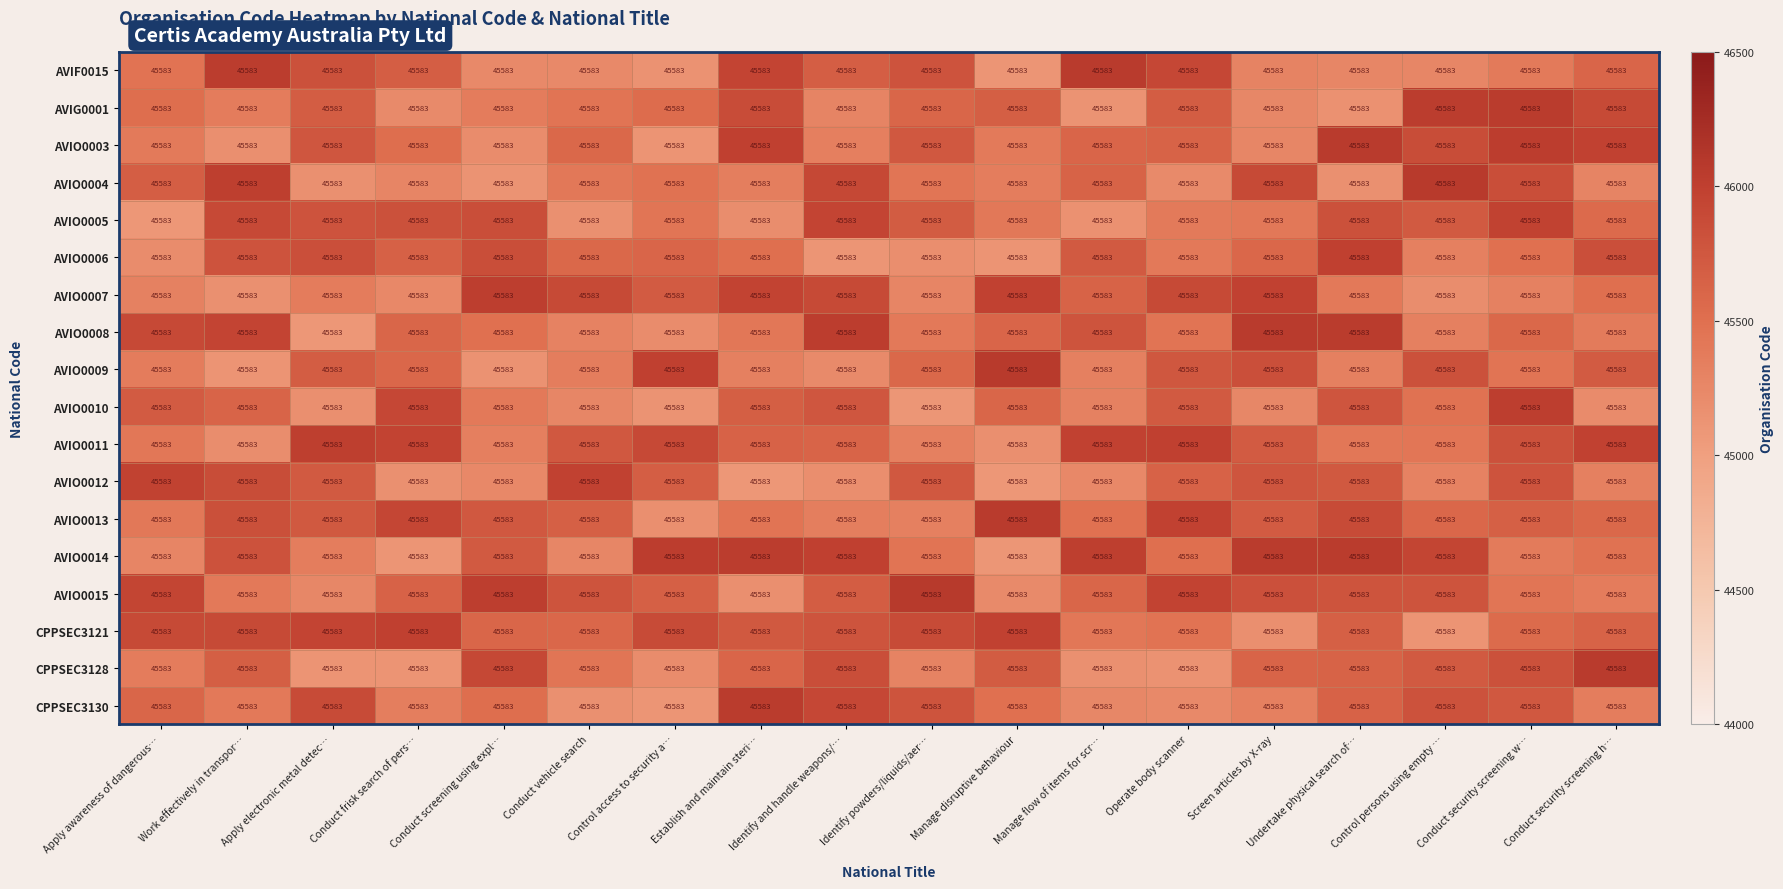

What is the total value across all series at Control access to security a…?

818993.3